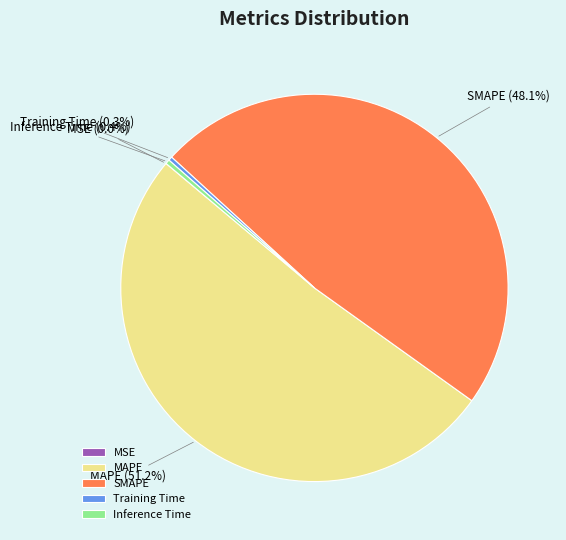

How much of the chart is everything except Inference Time?

99.6%